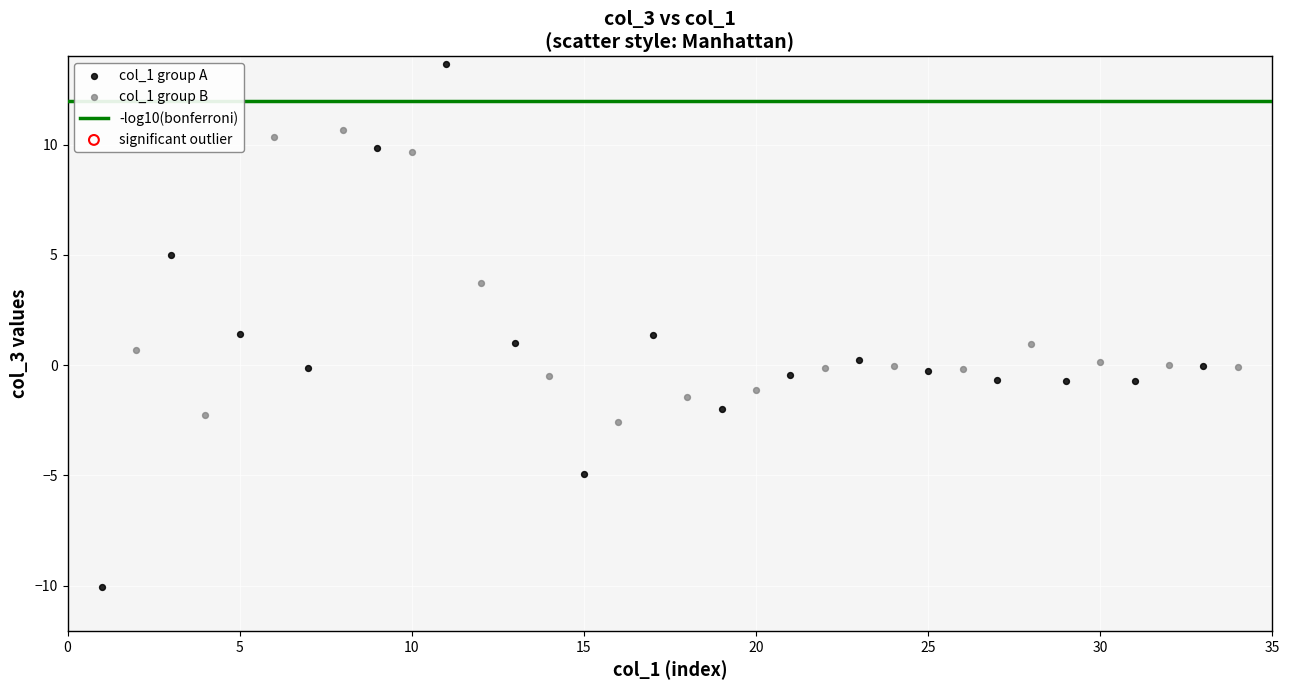

Which series contains the highest Y value?

col_1 group A